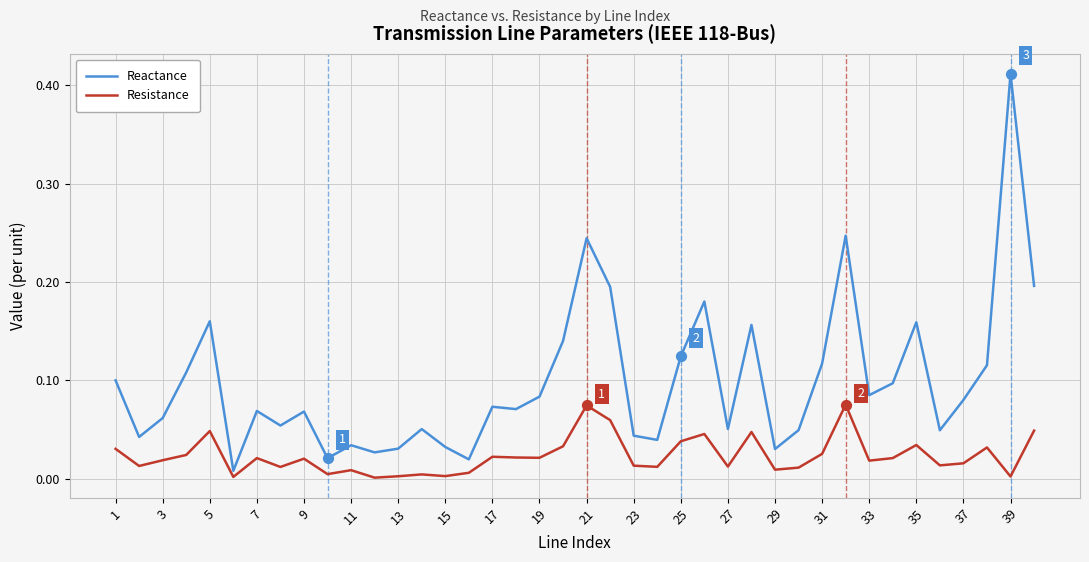

Which series has the largest range (max minus min)?

Reactance